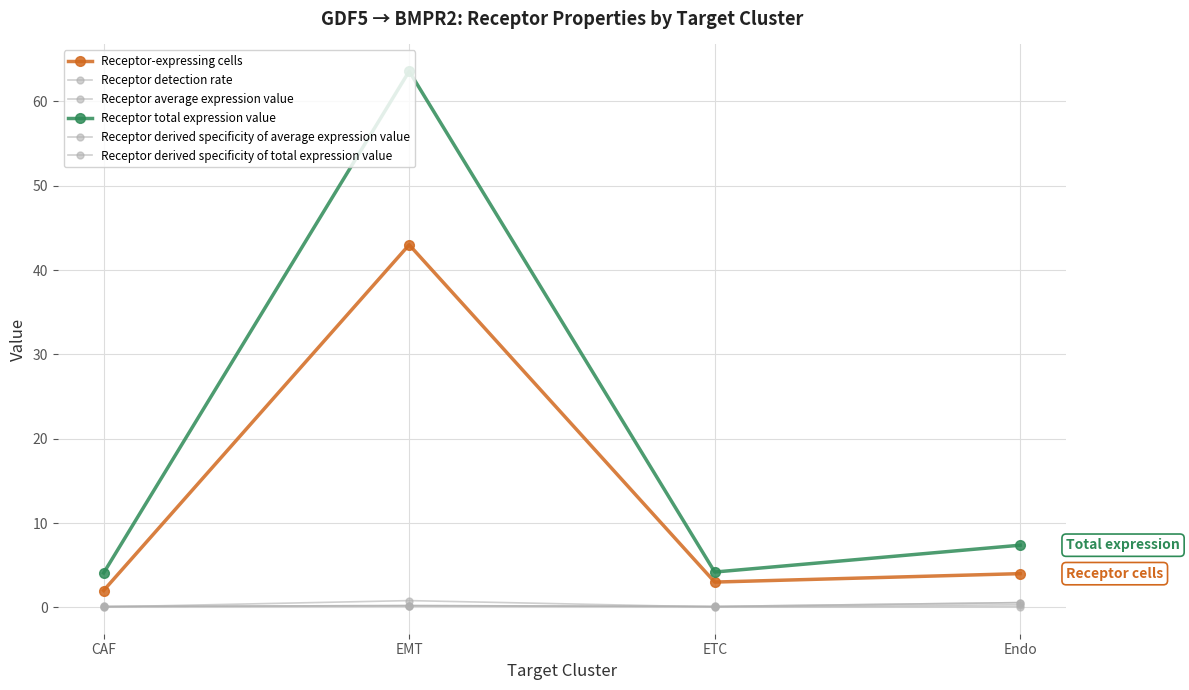

Reading left to right, list all the values displayed in this chart.

Receptor-expressing cells: CAF=2.0	EMT=43.0	ETC=3.0	Endo=4.0
Receptor detection rate: CAF=0.1	EMT=0.1	ETC=0.1	Endo=0.3
Receptor average expression value: CAF=0.1	EMT=0.2	ETC=0.1	Endo=0.6
Receptor total expression value: CAF=4.1	EMT=63.6	ETC=4.2	Endo=7.4
Receptor derived specificity of average expression value: CAF=0.1	EMT=0.2	ETC=0.1	Endo=0.6
Receptor derived specificity of total expression value: CAF=0.1	EMT=0.8	ETC=0.1	Endo=0.1